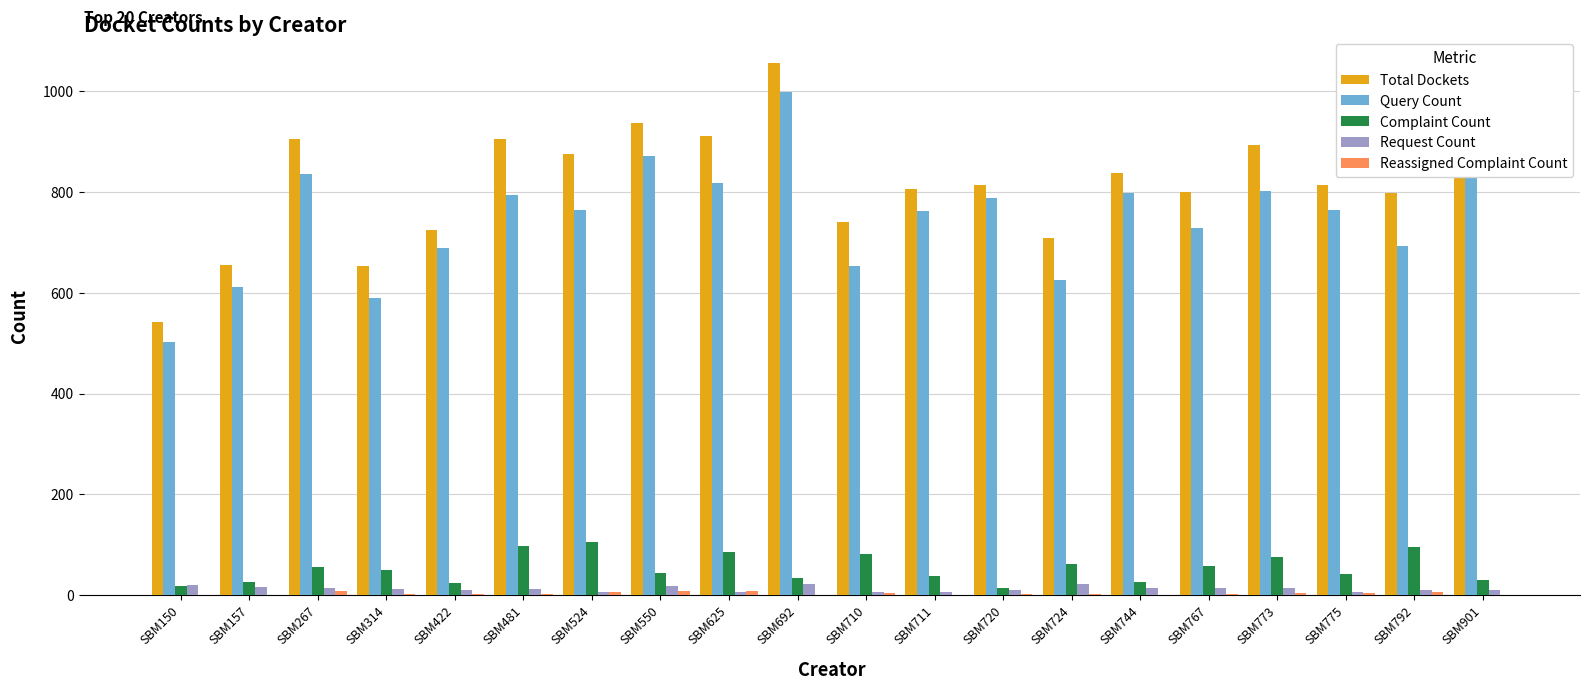

True or false: Total Dockets has a value of 893 at SBM773.

True